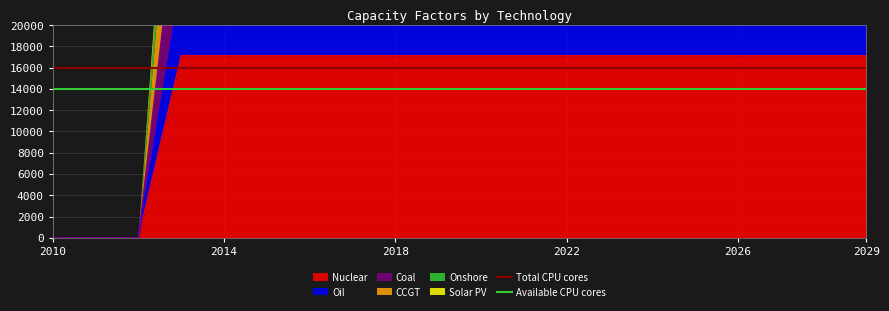

True or false: Available CPU cores has a value of 14000 at 2014.

True